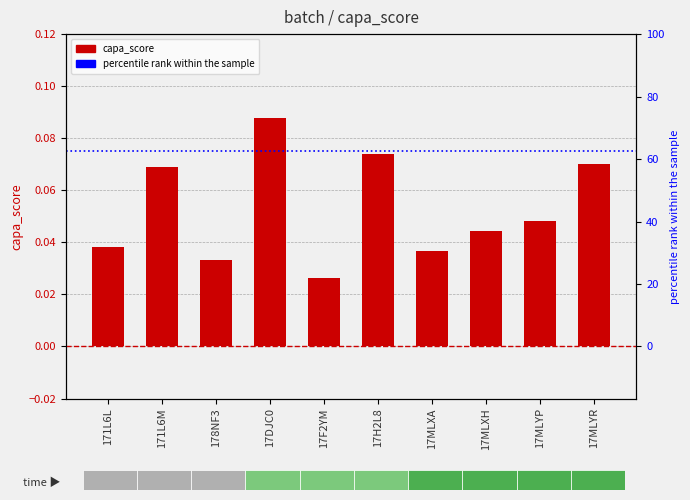

What is the label of the 1st bar from the right?

17MLYR